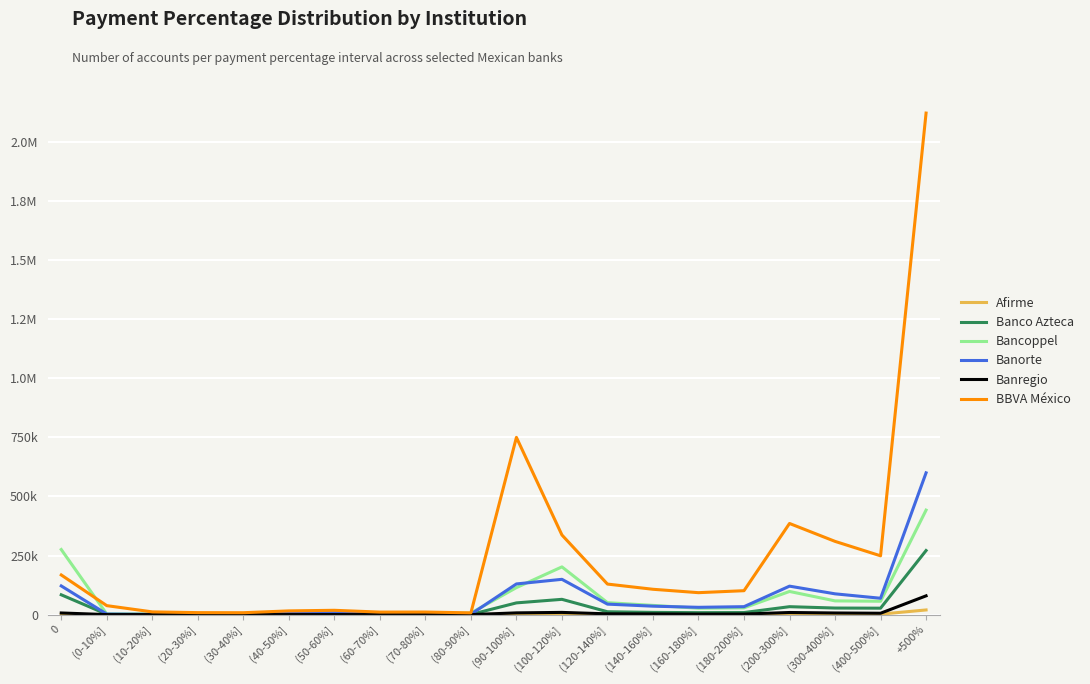

What is the label of the 13th point from the left?

(120-140%]